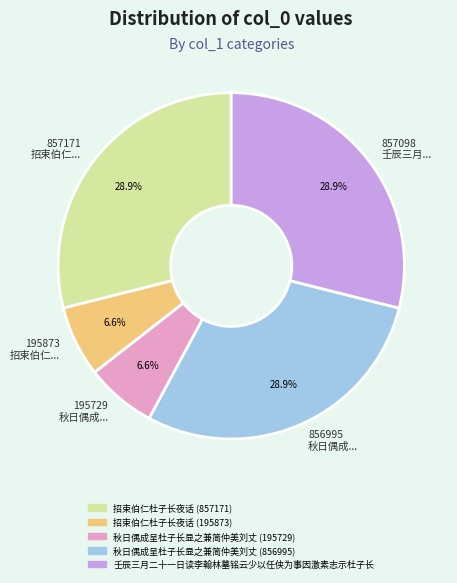

Approximately how many times larger is the value at 195729 秋日偶成... compared to 195873 招束伯仁...?

1.0